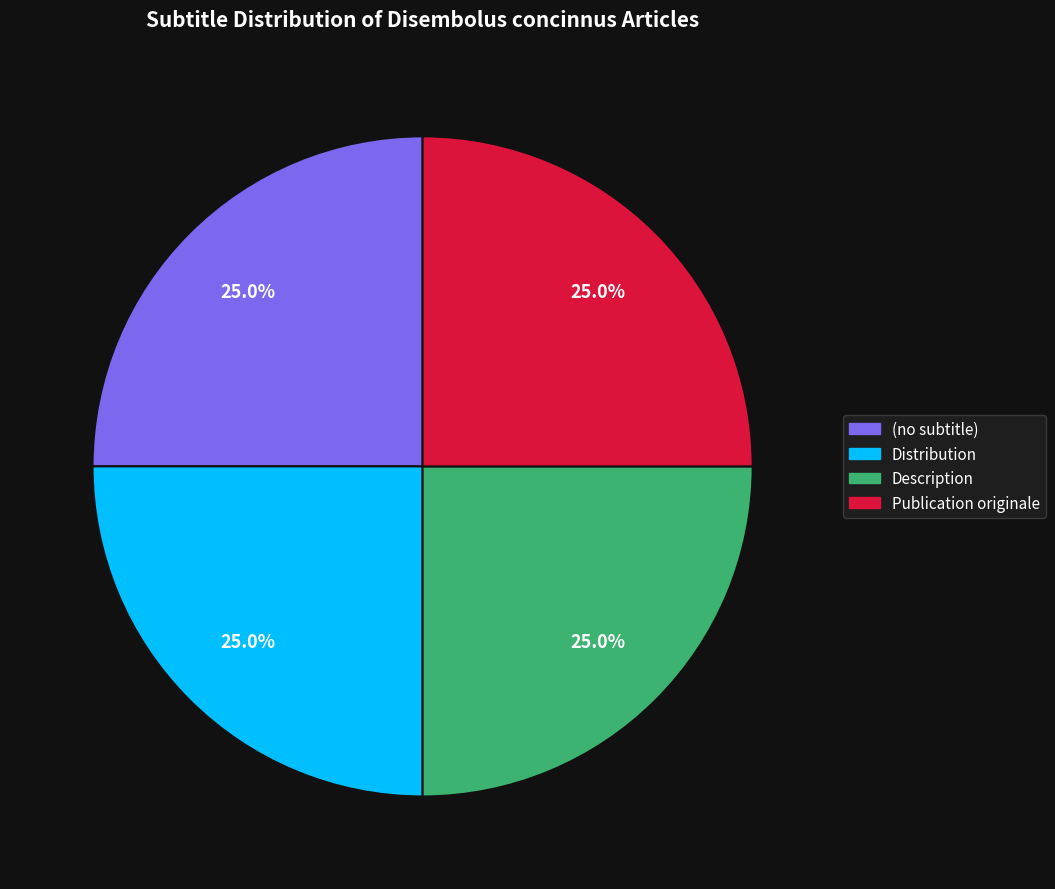

Is Description the majority of the pie?

No